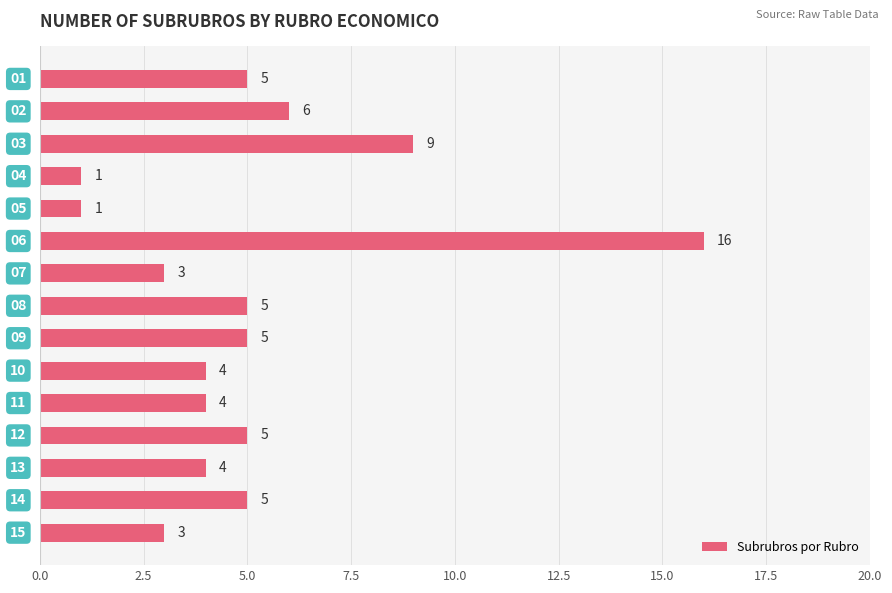

How many data points does each series have?

15